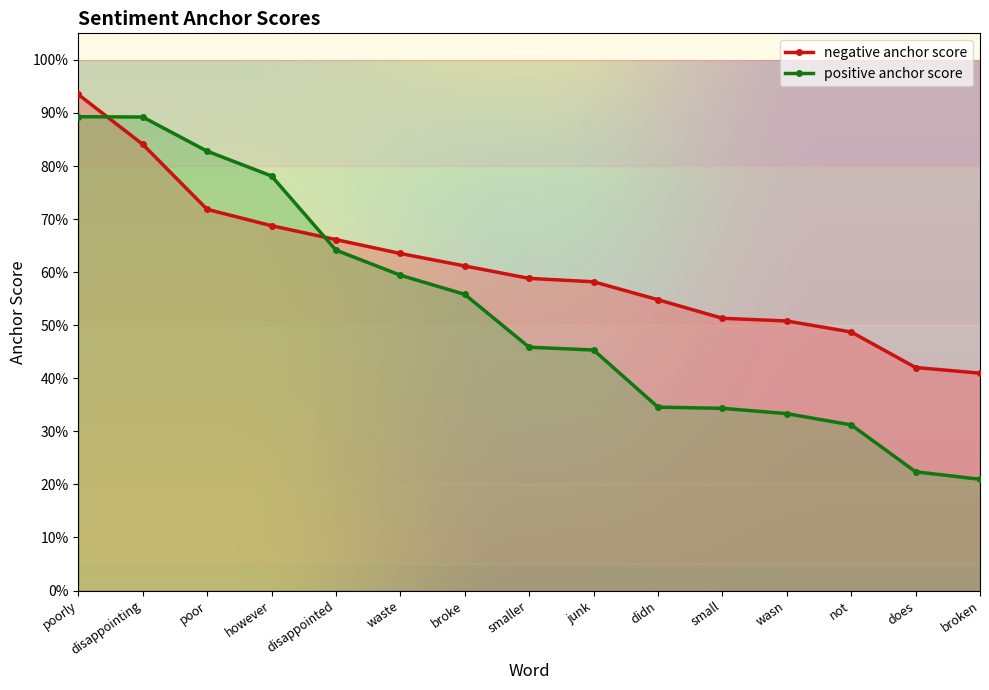

Between which two adjacent categories do negative anchor score and positive anchor score first intersect?

poorly and disappointing